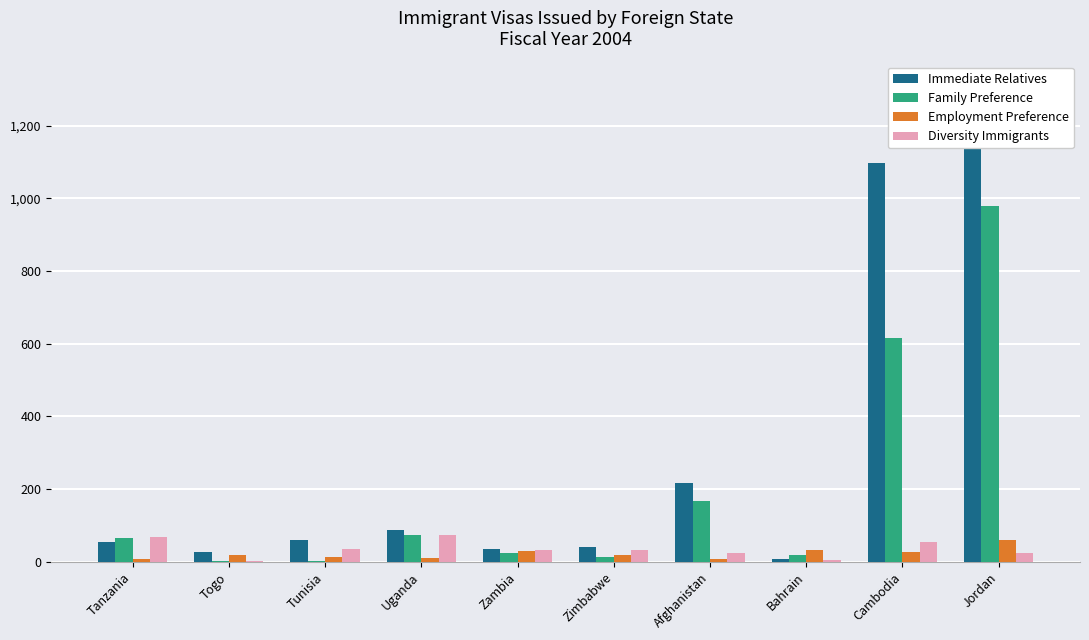

What is the average value of the Family Preference series?

197